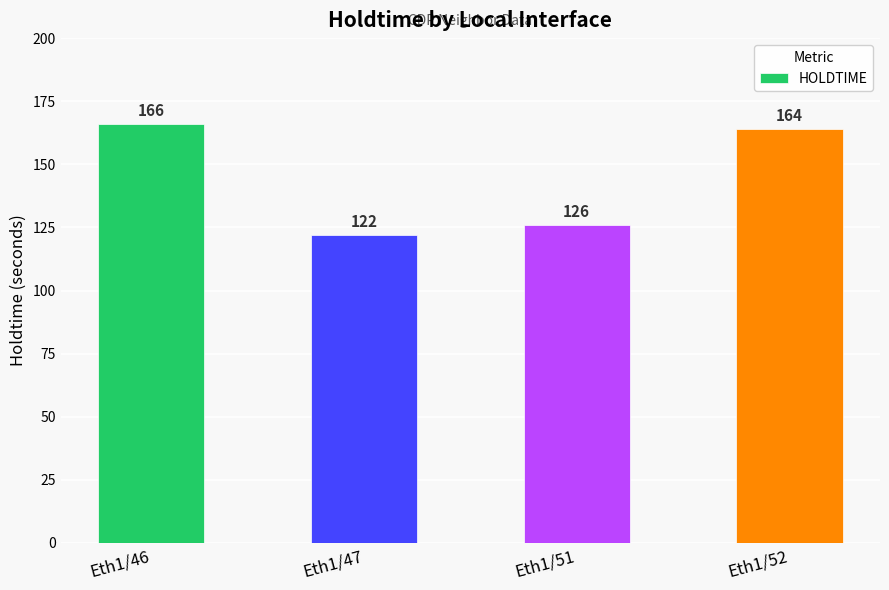

Rank the categories by value from lowest to highest.

Eth1/47, Eth1/51, Eth1/52, Eth1/46